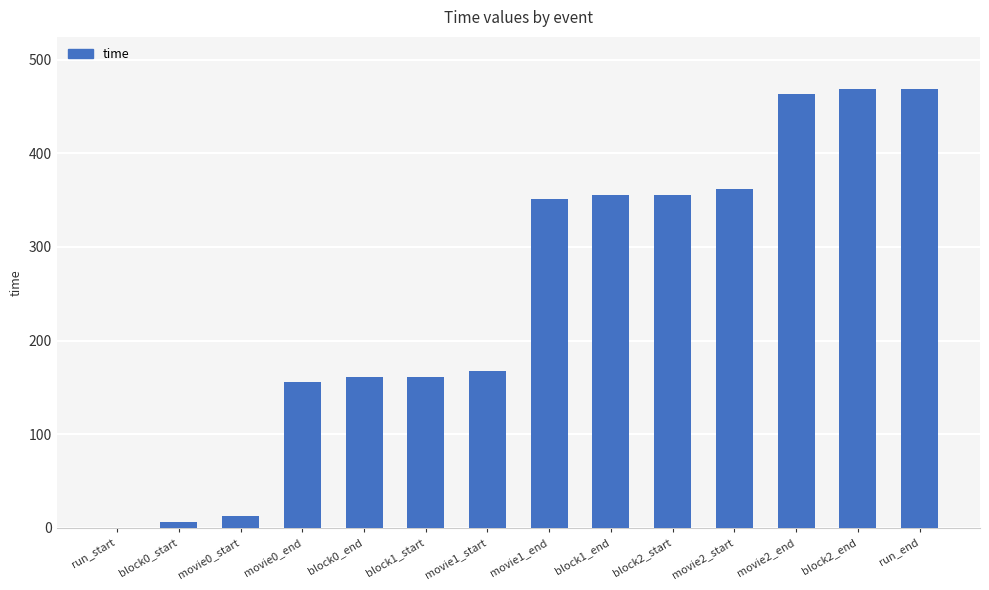

What is the maximum value shown in the chart?

468.1